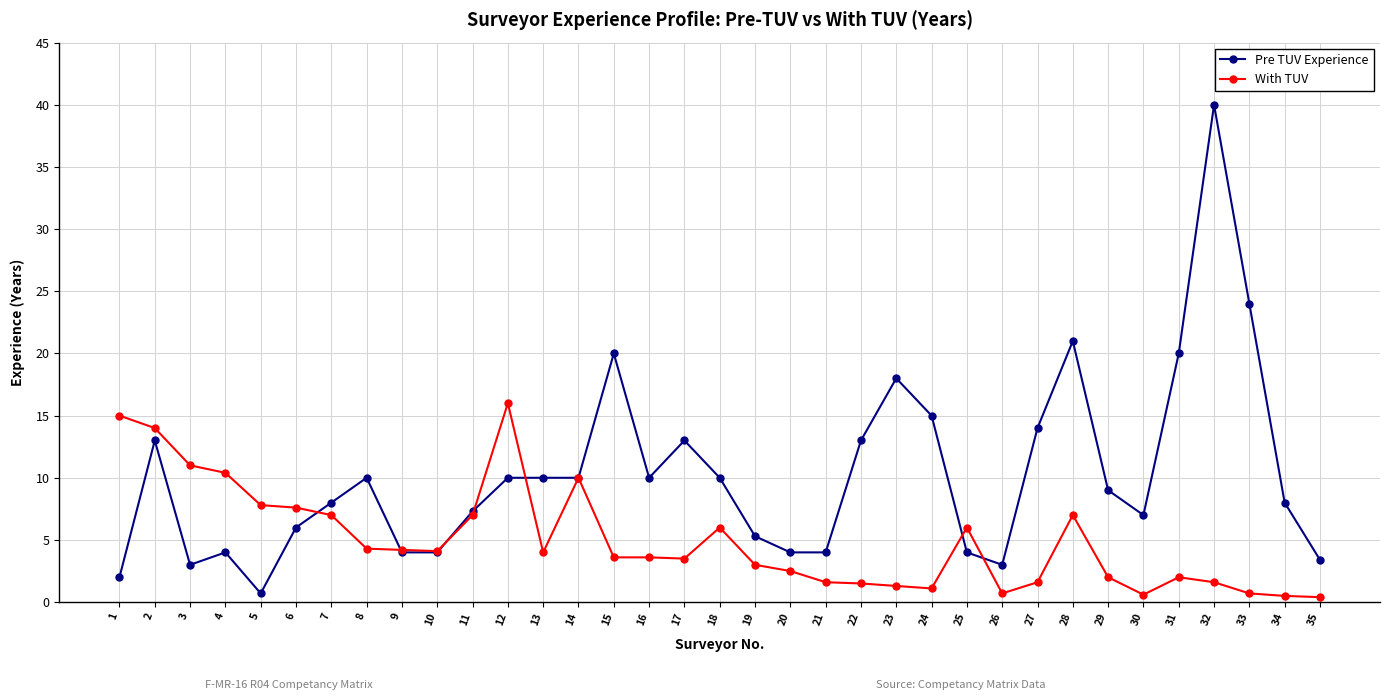

Rank the series by their average value, from highest to lowest.

Pre TUV Experience, With TUV